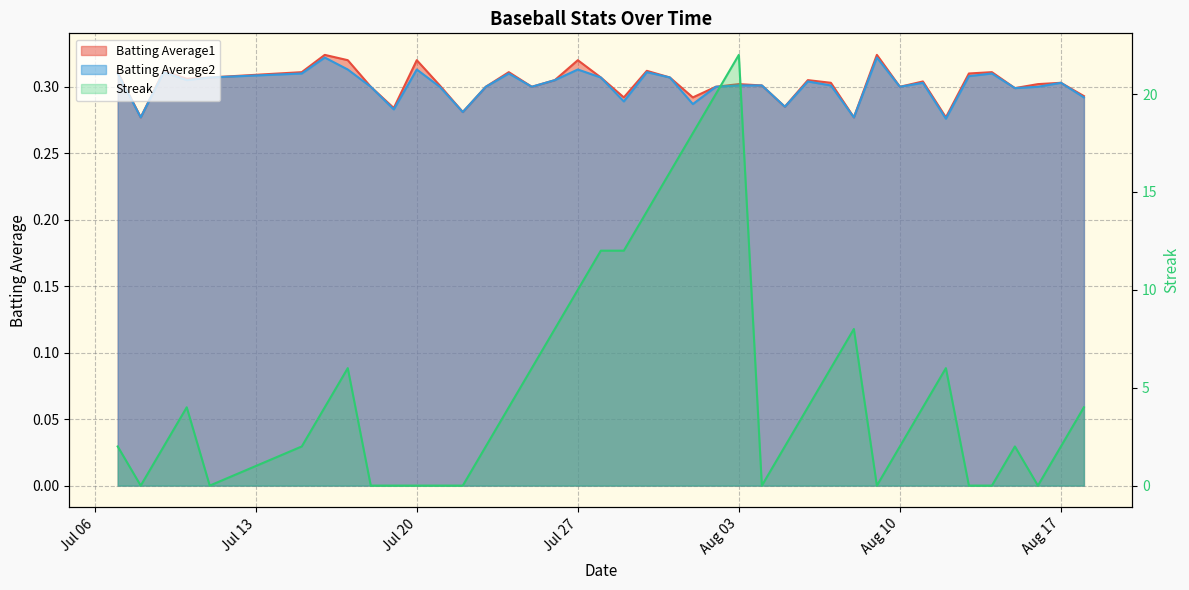

At which label does Streak first exceed 4?

2010-07-17